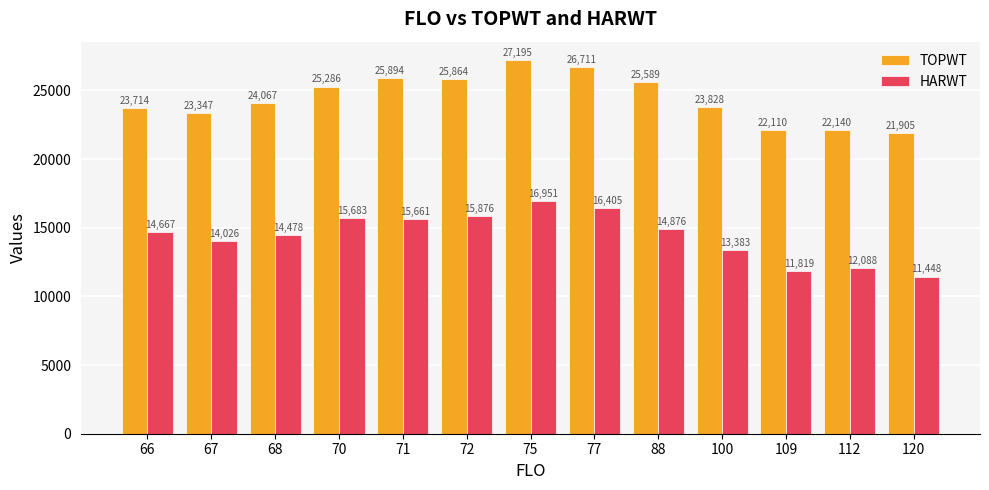

How many data points does each series have?

13